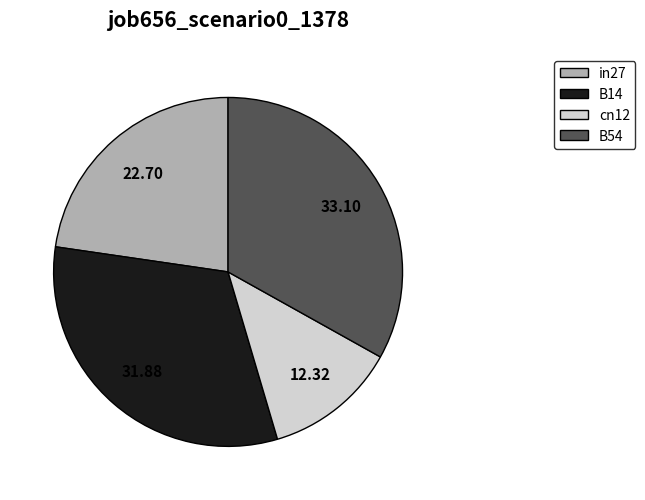

How many slices are in this pie chart?

4